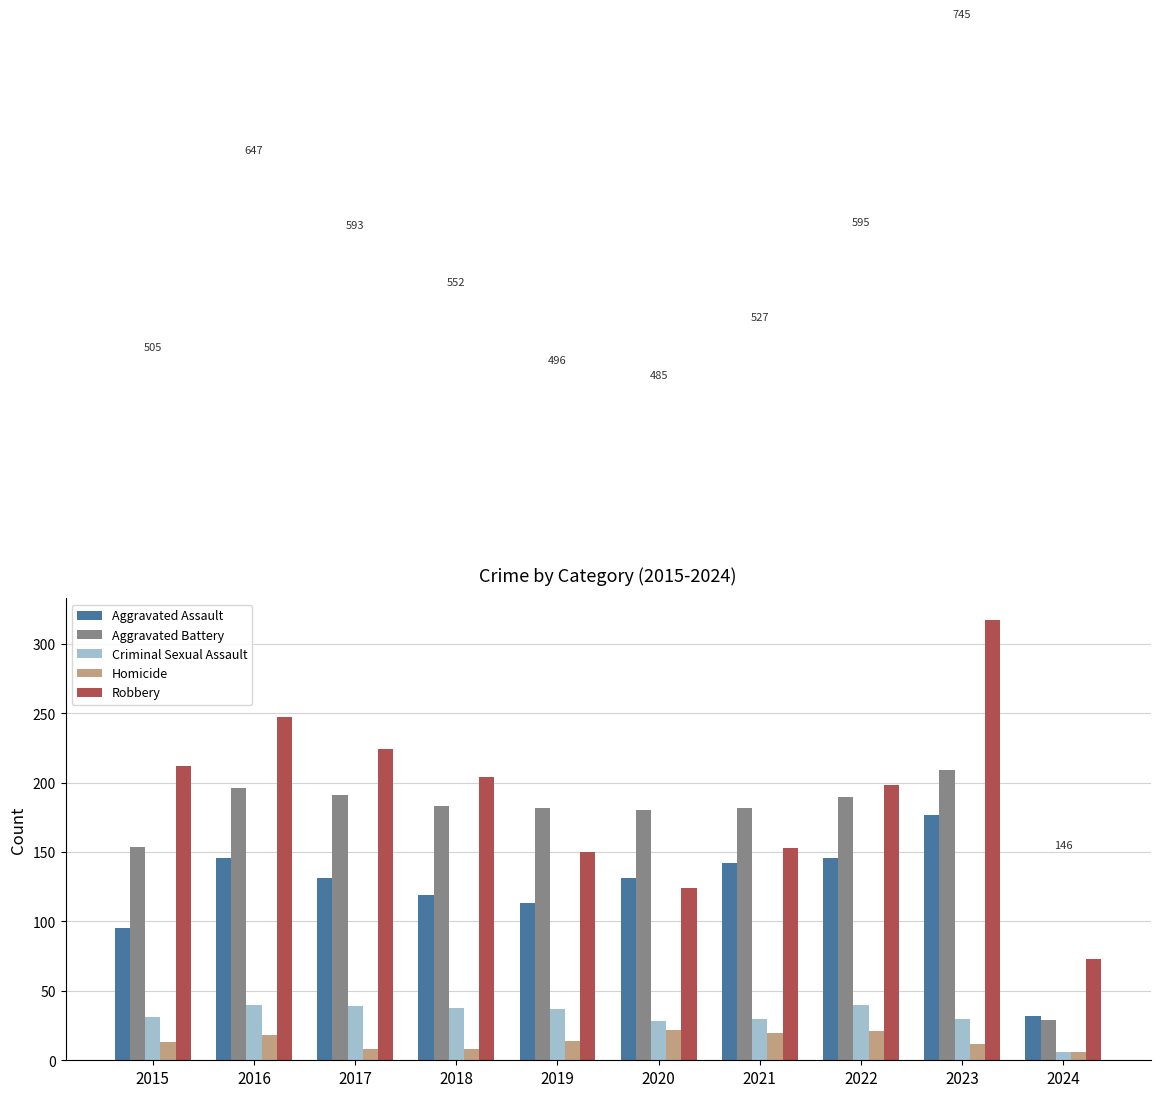

The Aggravated Battery series shows 209 at 2023. True or false?

True